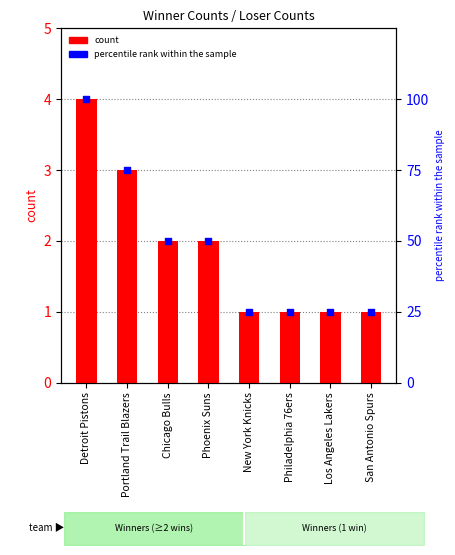

What are all the series names shown in the legend?

count, percentile rank within the sample